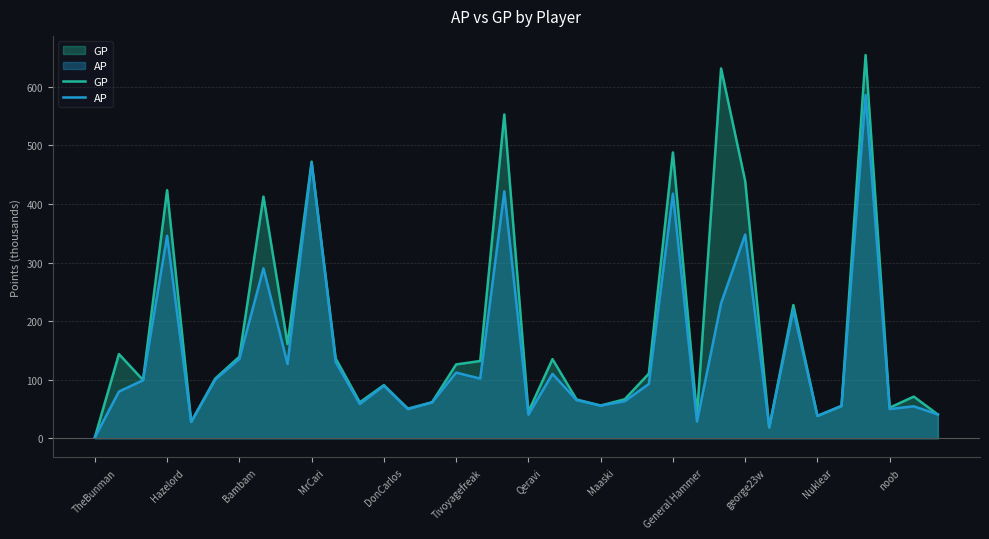

Reading left to right, extract all data points from this chart.

GP: 1.7	143.8	99.6	423.7	28.2	102.1	139.2	412.6	160.9	472.3	136.2	61.5	90.8	50.6	61.5	126.1	132.0	552.8	45.2	135.2	66.3	55.9	66.7	110.4	488.0	39.2	631.4	439.4	18.7	227.5	38.3	55.2	654.2	52.3	71.2	40.7
AP: 1.7	79.8	99.1	345.7	28.0	100.5	135.6	290.1	126.9	469.8	130.4	58.6	89.8	49.8	61.5	112.2	102.0	421.6	40.3	110.0	65.3	55.9	63.4	92.8	417.7	28.6	230.6	347.8	18.7	219.1	38.3	55.2	586.0	50.1	54.7	40.7